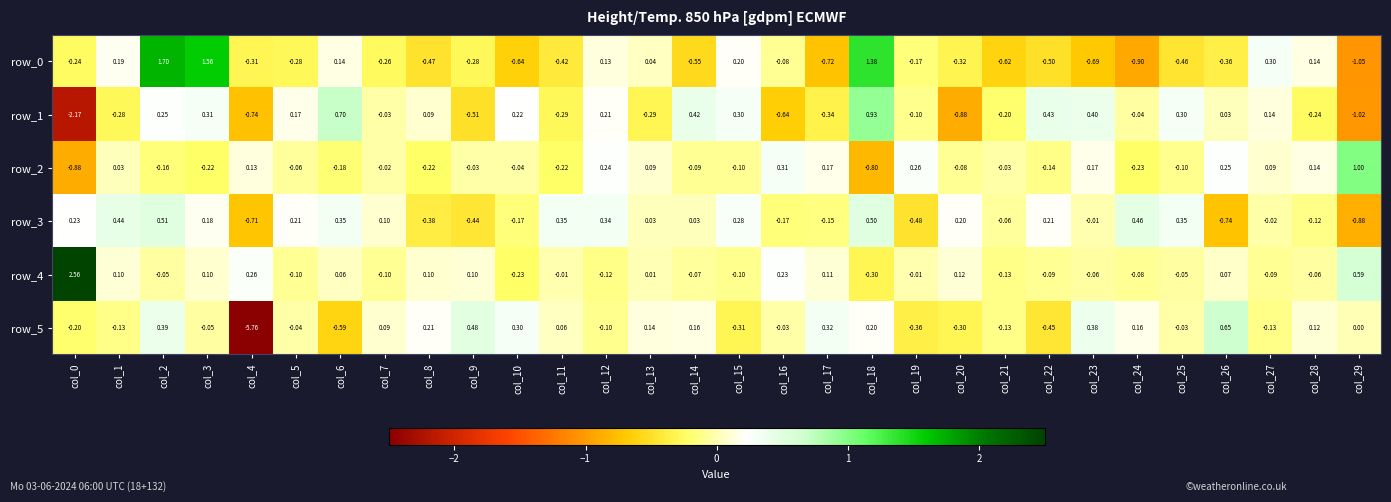

Is the value of row_5 at col_13 greater than the value of row_3 at col_9?

Yes